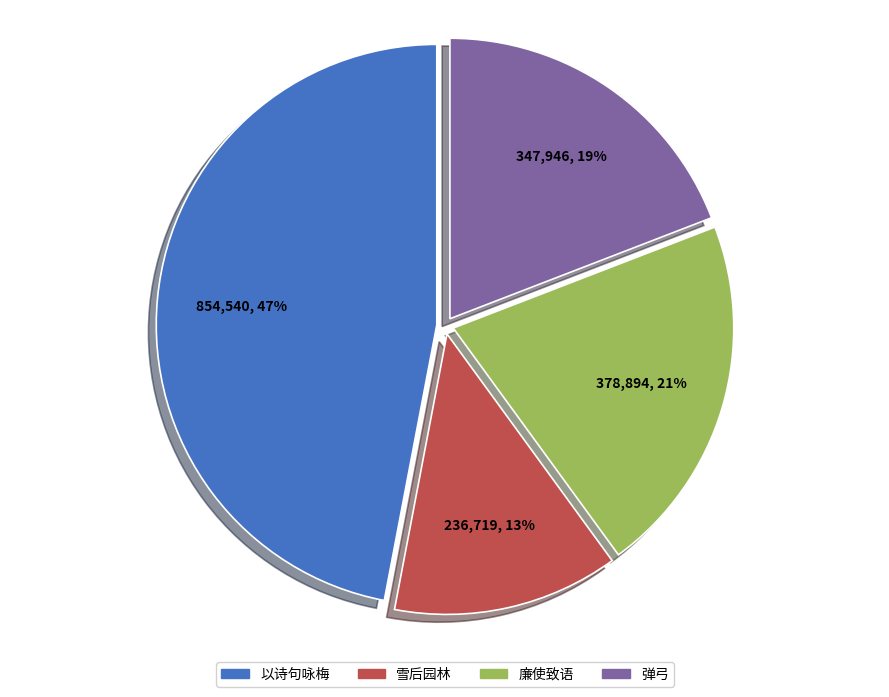

Is there any slice that represents more than half of the pie?

No